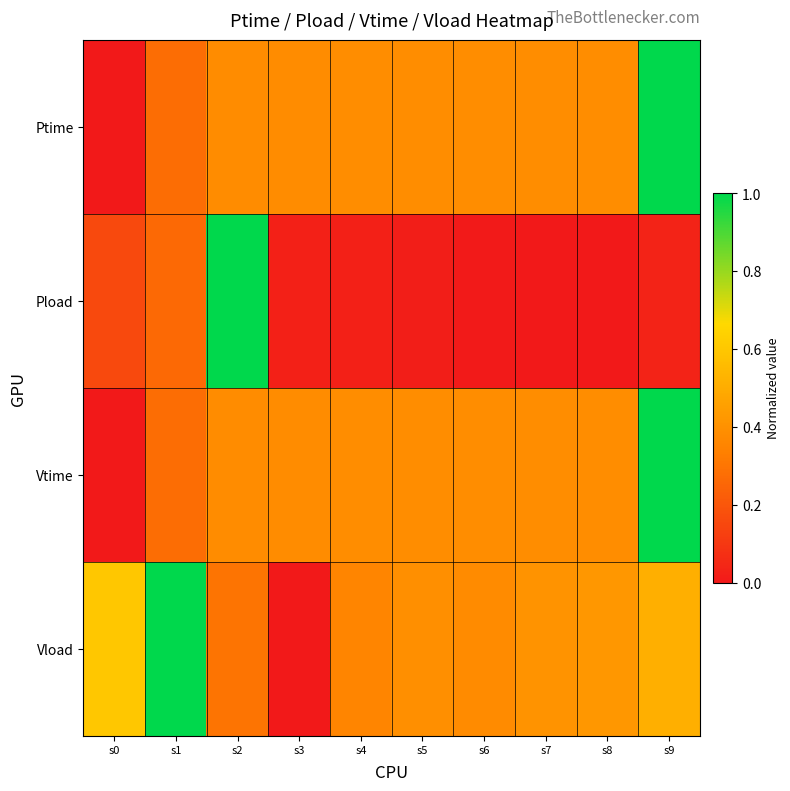

List the series in order of their peak value, highest first.

Ptime, Pload, Vtime, Vload